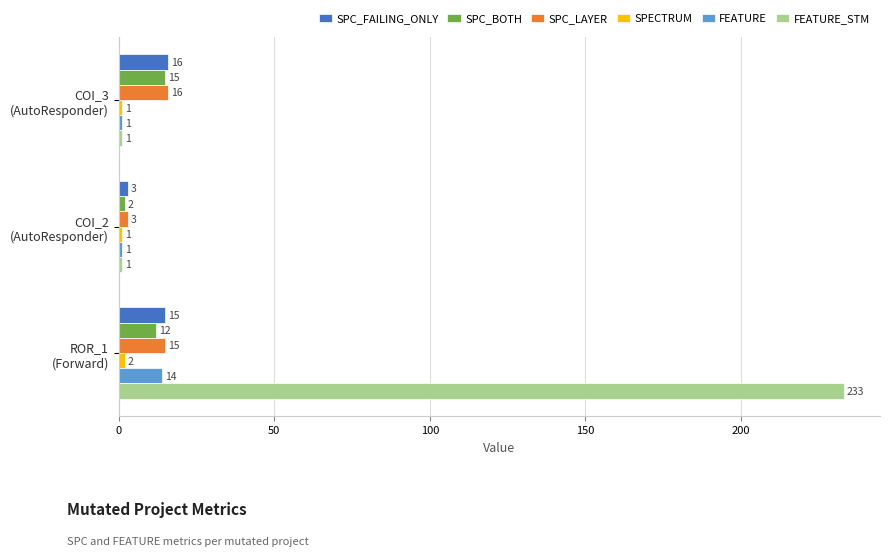

Rank the categories by SPC_LAYER value from highest to lowest.

COI_3
(AutoResponder), ROR_1
(Forward), COI_2
(AutoResponder)